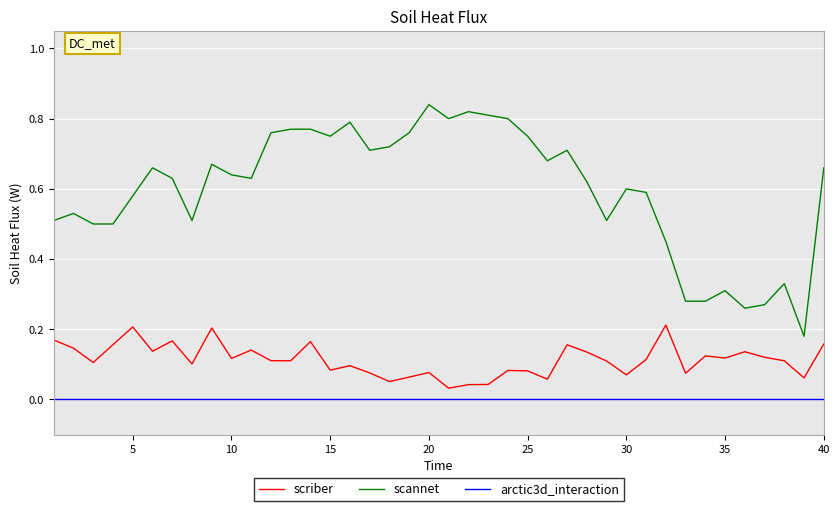

Which series has the largest total across all categories?

scannet